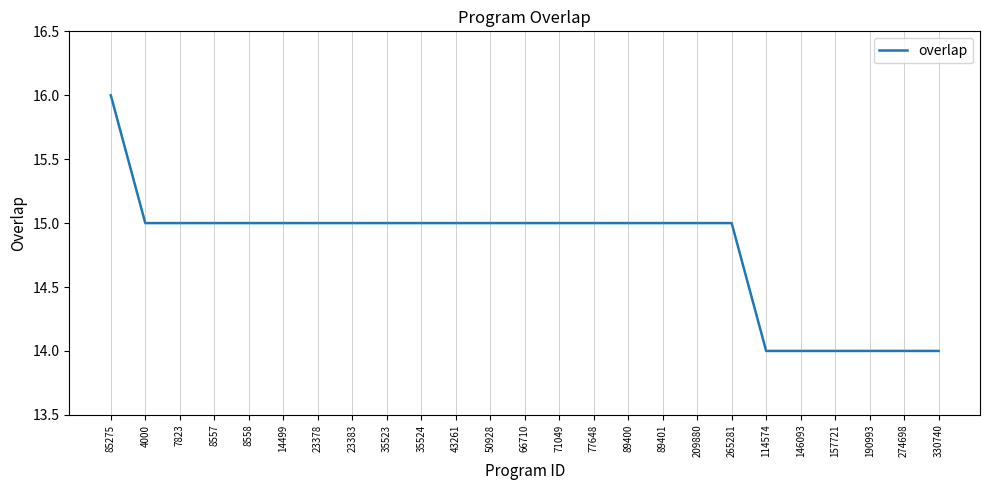

What is the greatest value displayed?

16